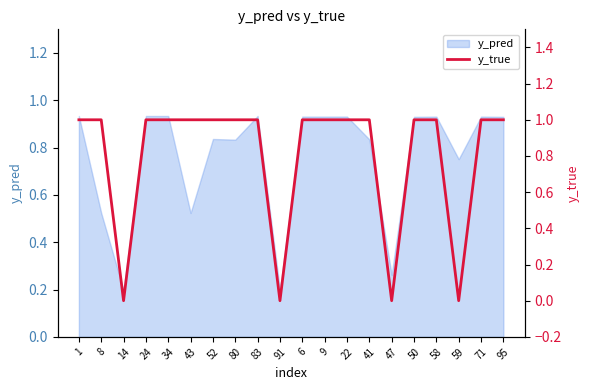

Rank the categories by value from lowest to highest.

14, 91, 47, 59, 1, 8, 24, 34, 43, 52, 80, 83, 6, 9, 22, 41, 50, 58, 71, 95